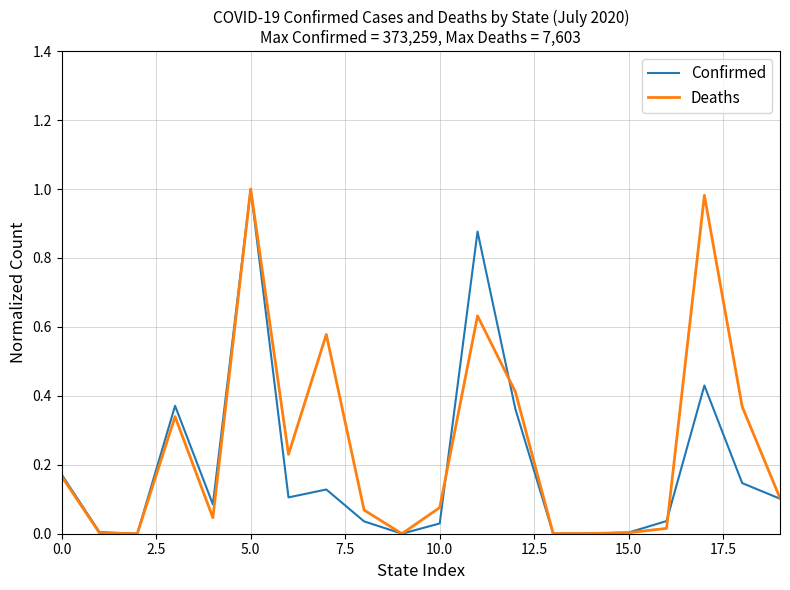

Is this an area chart (filled region under the line)?

No